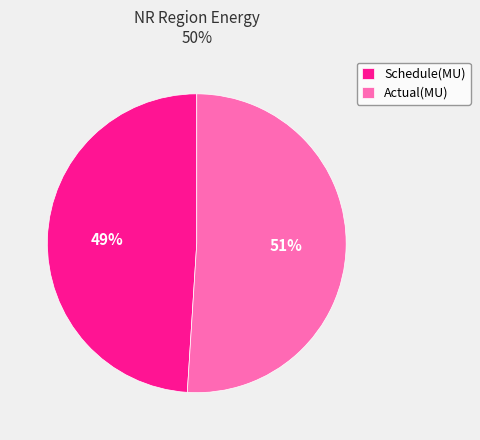

Between Schedule(MU) and Actual(MU), which is larger?

Actual(MU)